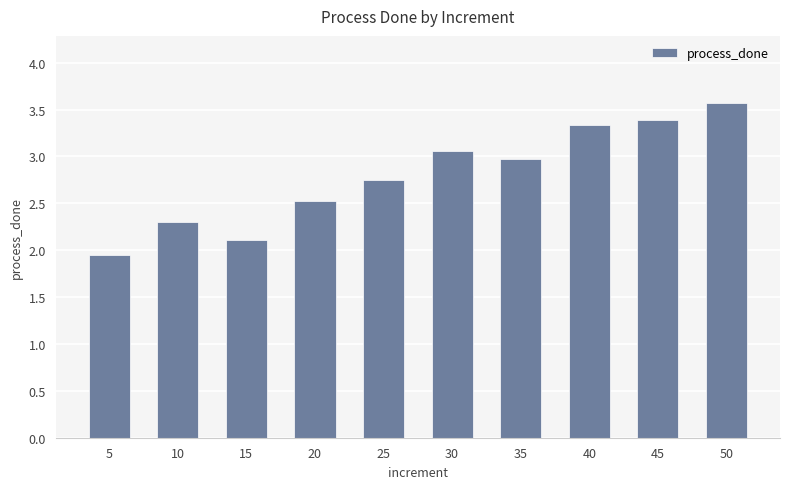

Rank the categories by value from lowest to highest.

5, 15, 10, 20, 25, 35, 30, 40, 45, 50